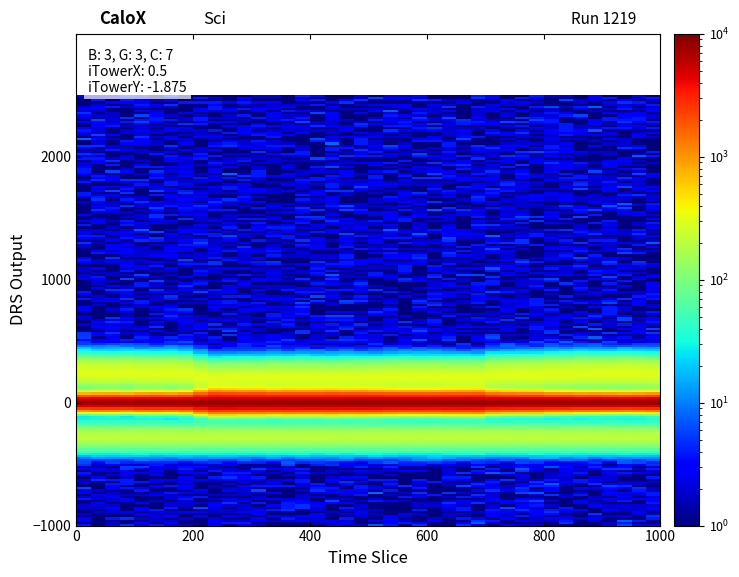

Reading left to right, list all the values displayed in this chart.

983.5	1084.4	1108.0	1026.3	1182.1	1207.2	1134.7	1277.6	1959.1	2460.3	2400.9	2317.4	2330.8	2210.1	2306.1	2255.2	2261.9	2328.8	2242.8	2275.3	2210.1	2114.6	2054.5	2079.6	2059.3	2134.9	2147.4	2181.2	1706.2	1592.1	1528.0	1519.2	1325.1	1308.1	1201.7	1215.7	1186.6	1117.4	1193.1	1265.4